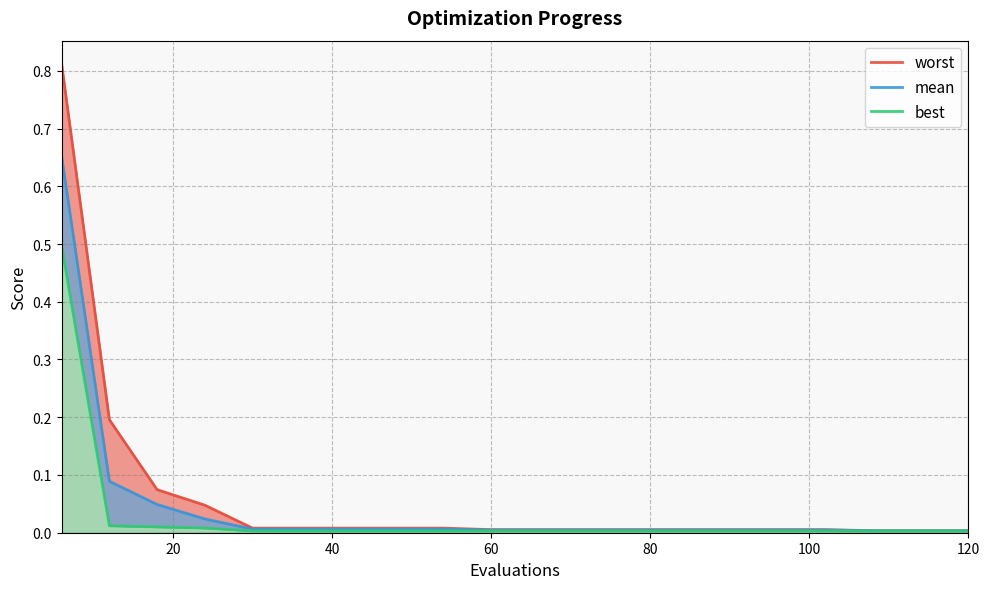

What is the sum of all mean values?

0.9